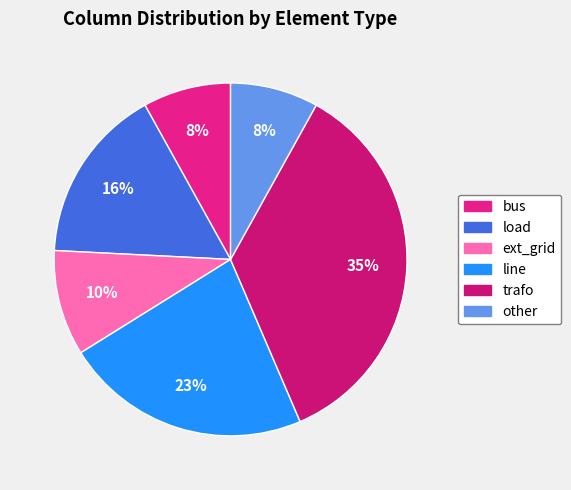

Does bus represent more than half of the total?

No